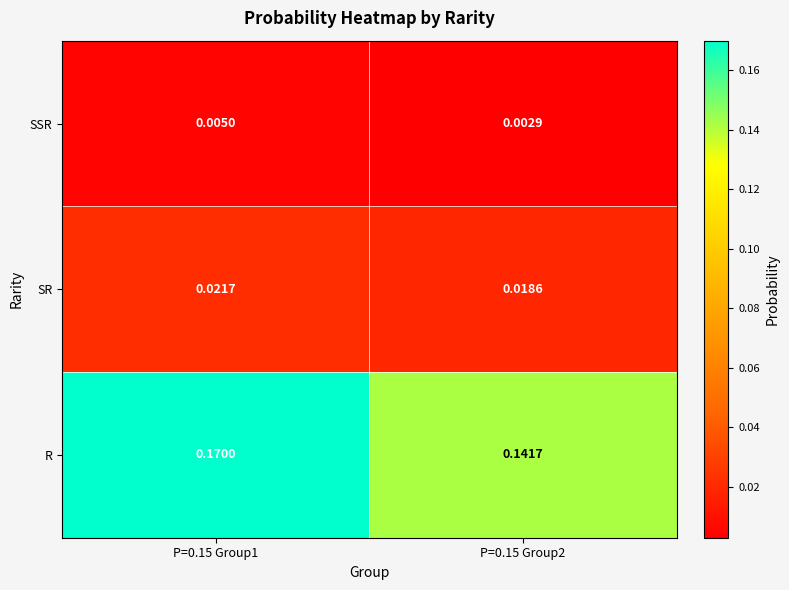

Between P=0.15 Group1 and P=0.15 Group2, which series saw the biggest shift?

R